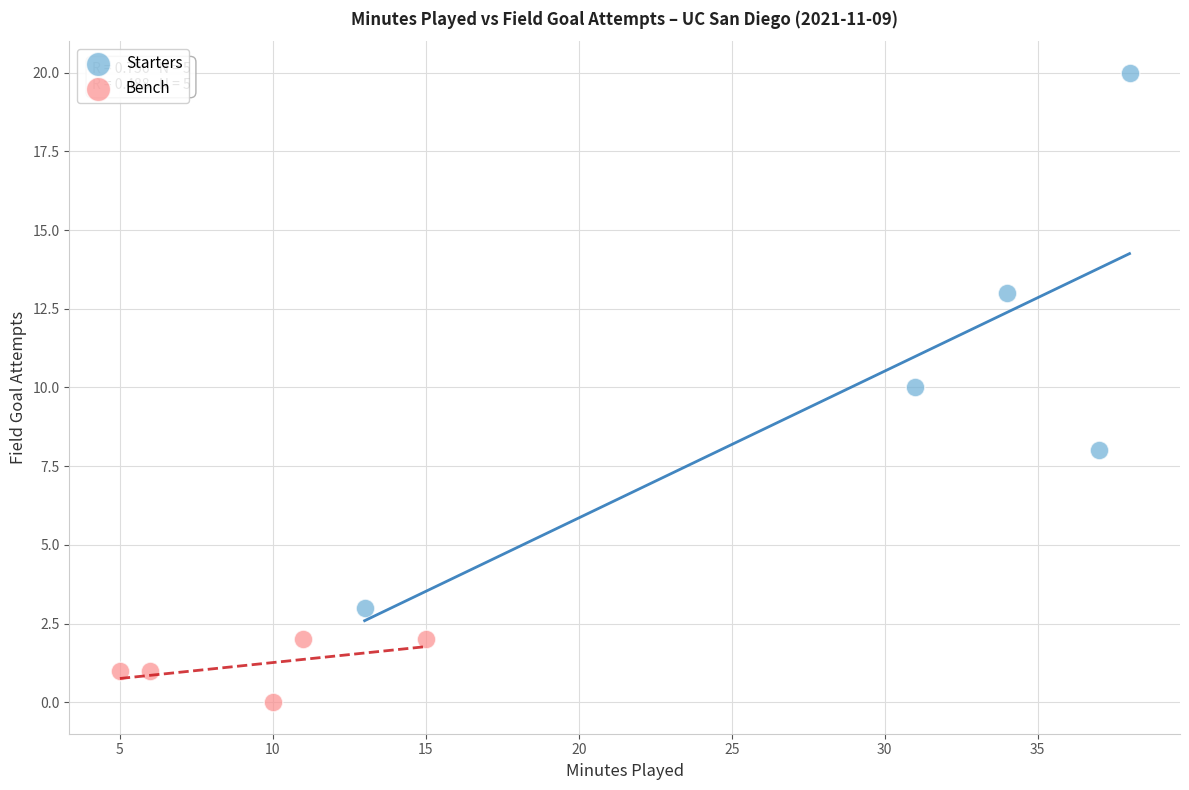

What are all the series names shown in the legend?

Starters, Bench